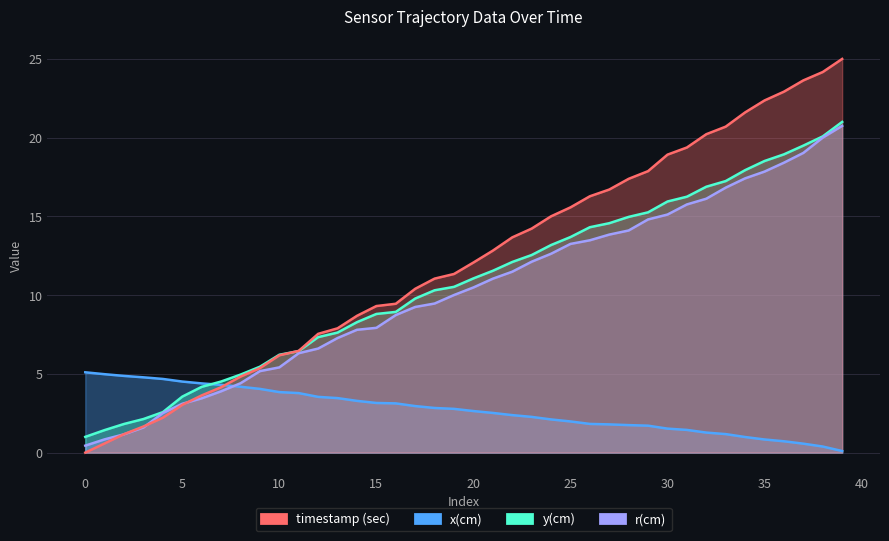

What is the value of the y(cm) point at the 17th from the left?

8.9